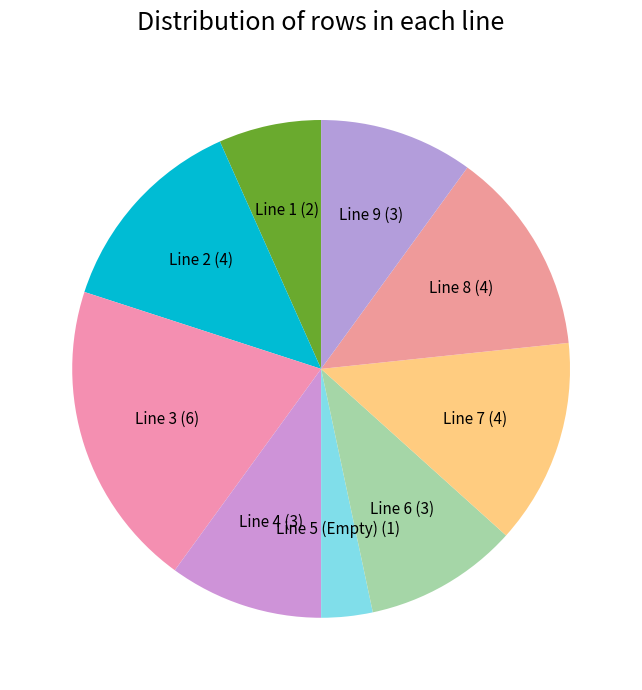

Count the number of slices in the pie.

9